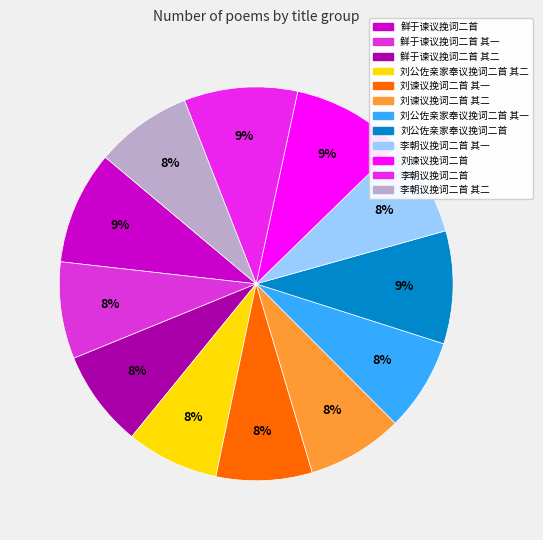

To the nearest percent, what is the average slice percentage?

8%